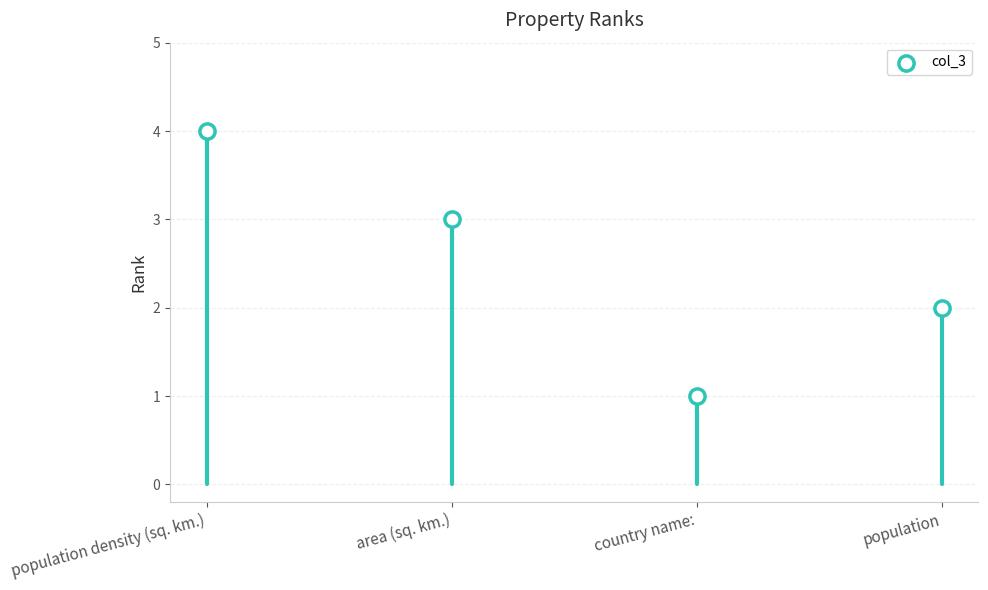

What is the range of Y values (max minus min)?

3